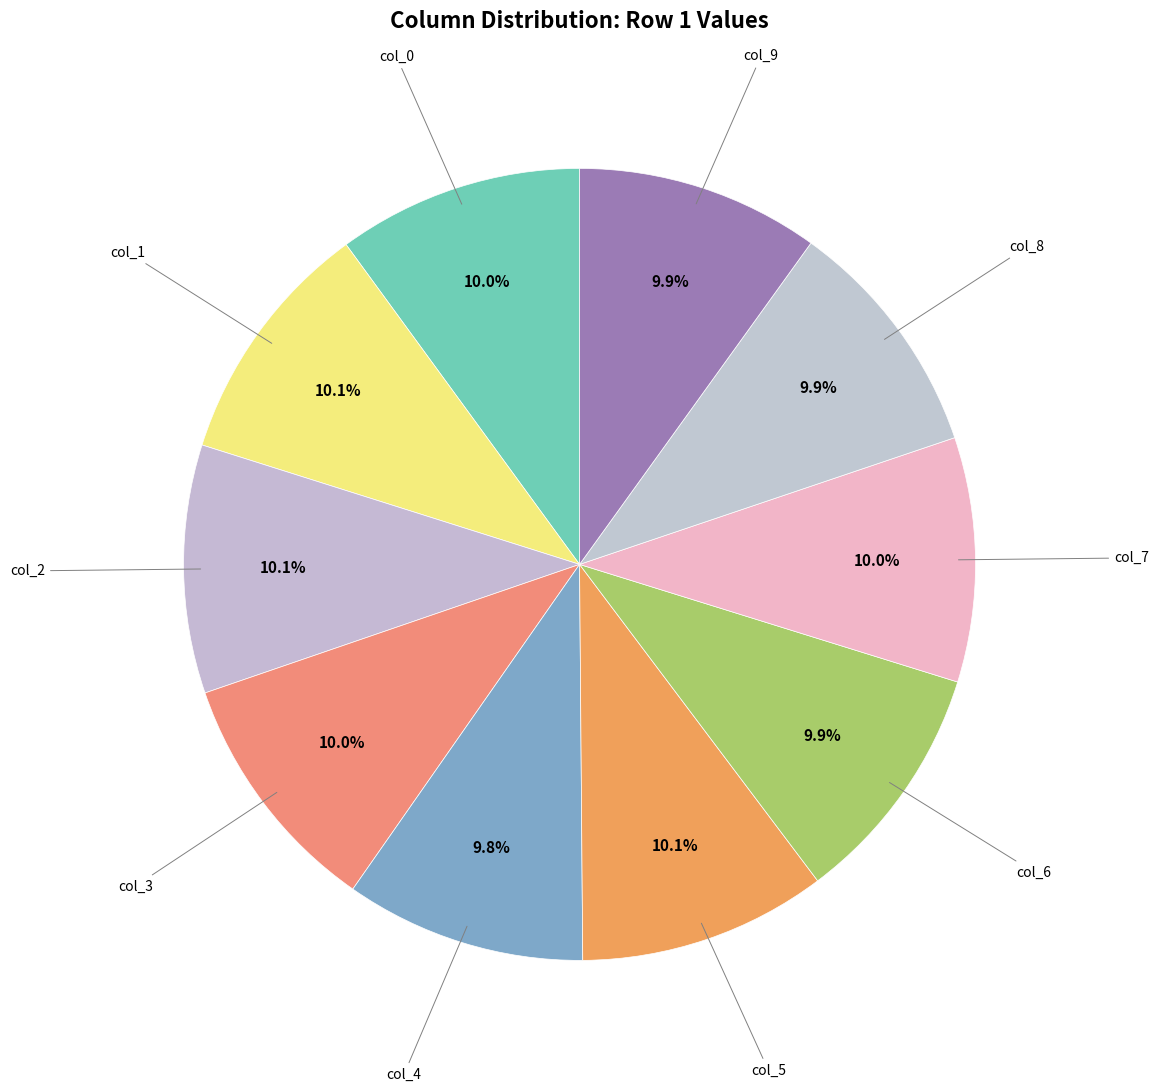

How many segments does this pie chart have?

10